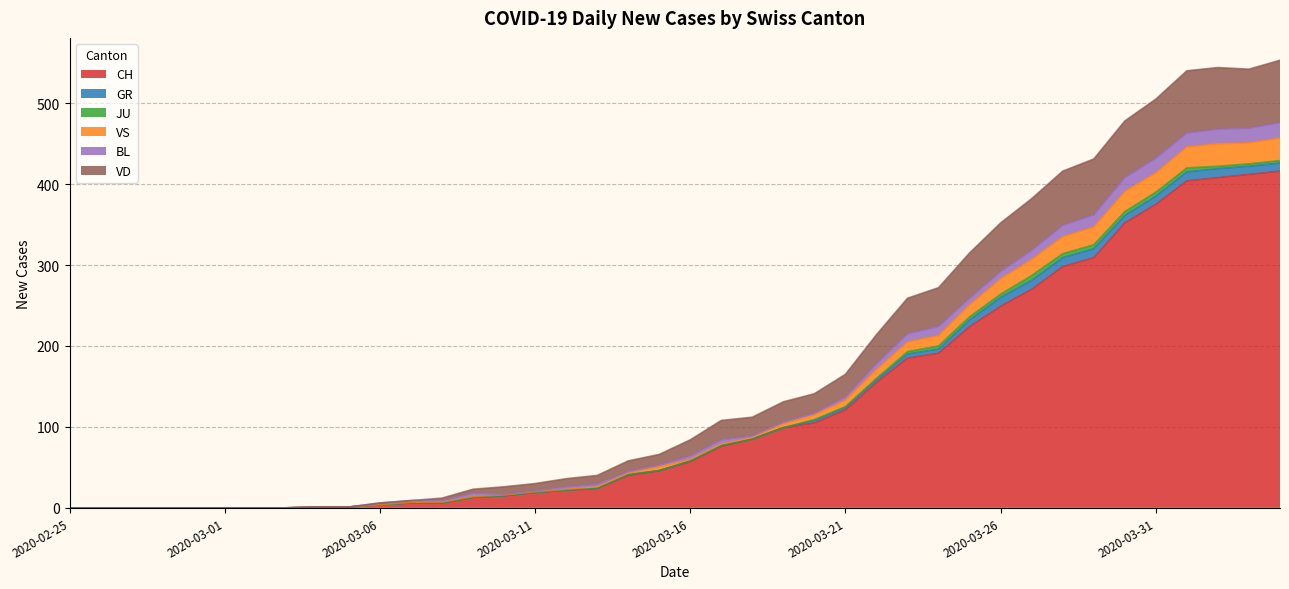

What is the difference between the second highest and minimum values in the VD series?

544